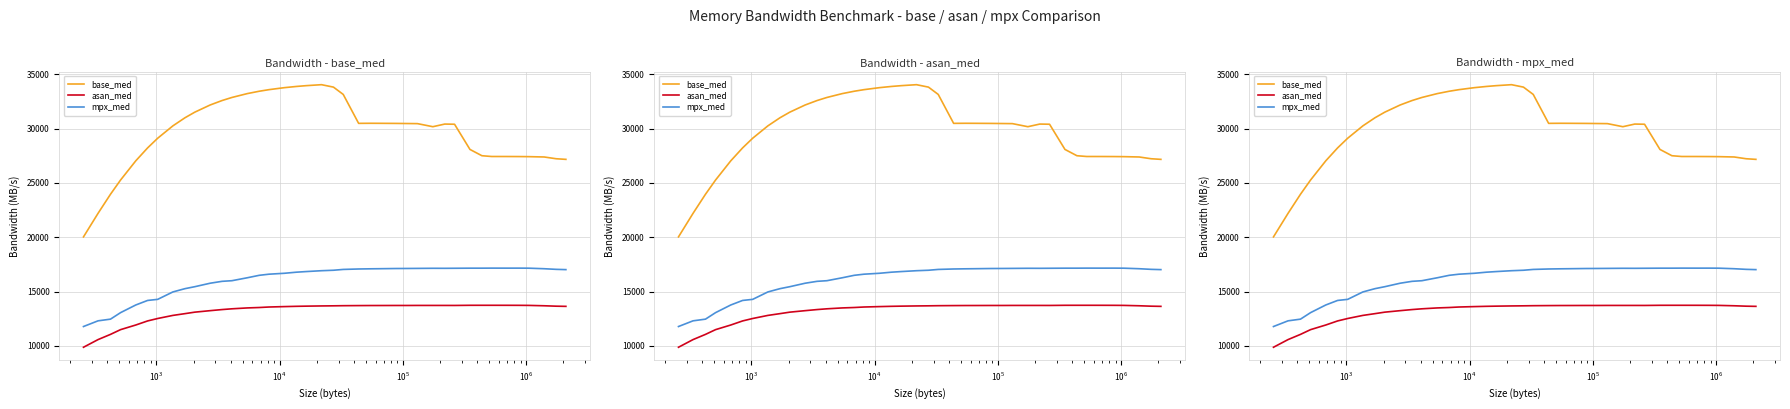

How many distinct data groups are displayed?

3